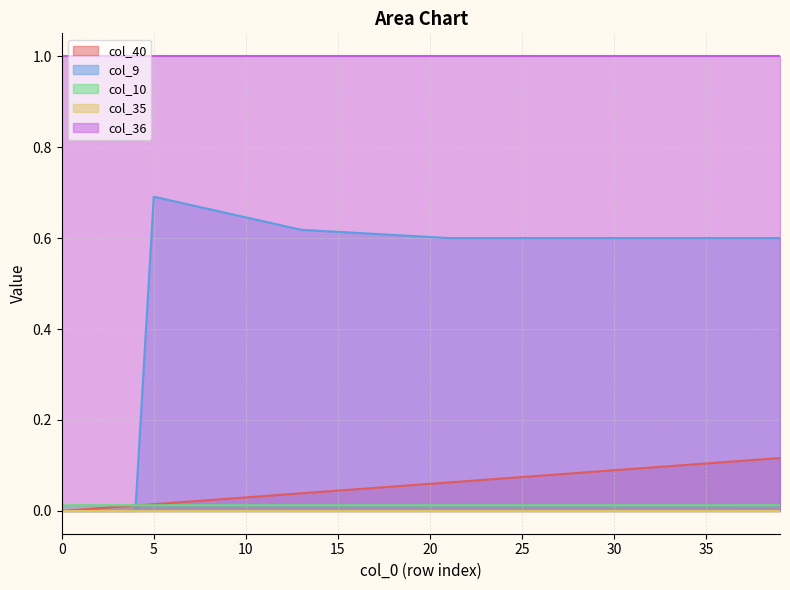

The col_40 series shows 0.1 at 29. True or false?

True